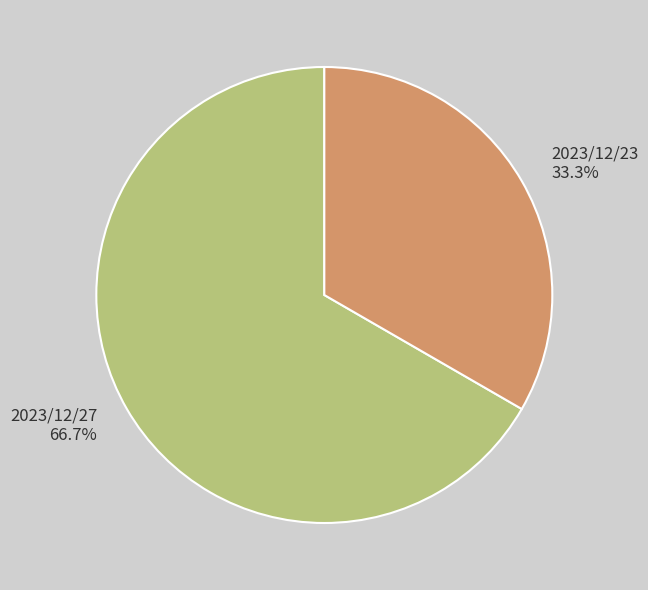

What percentage is the 2023/12/27 slice, to the nearest percent?

67%